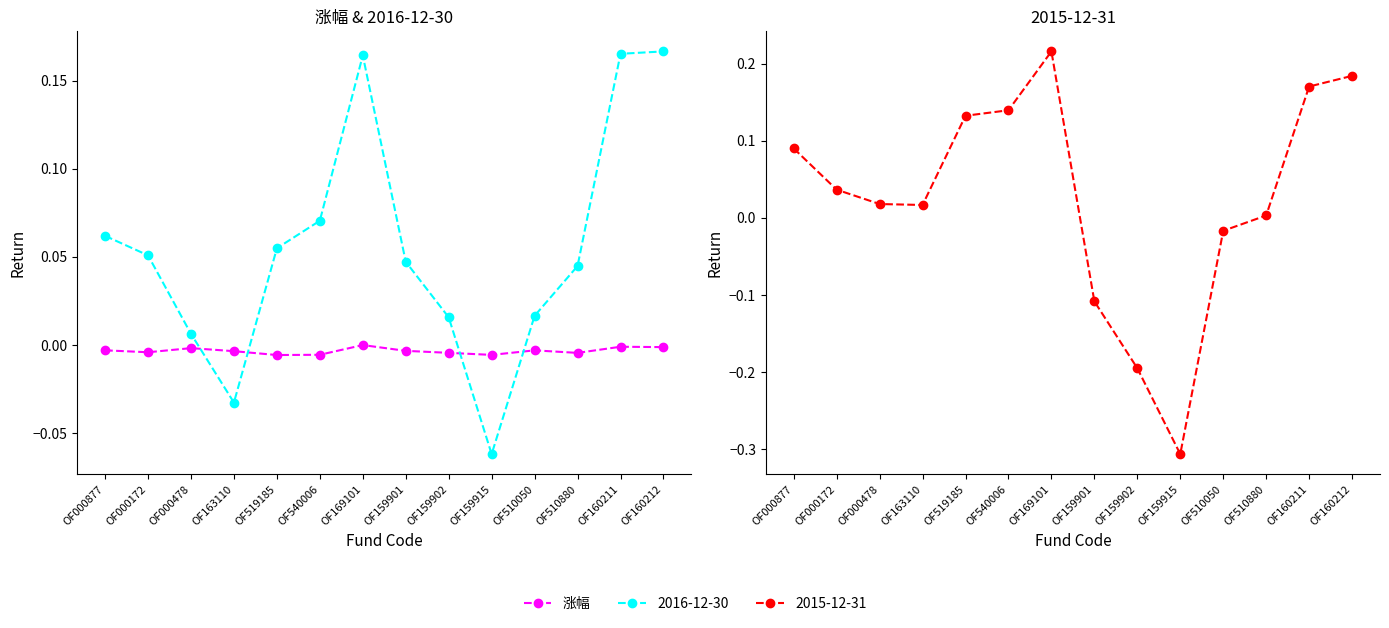

The value at OF000478 is -0.0. True or false?

True